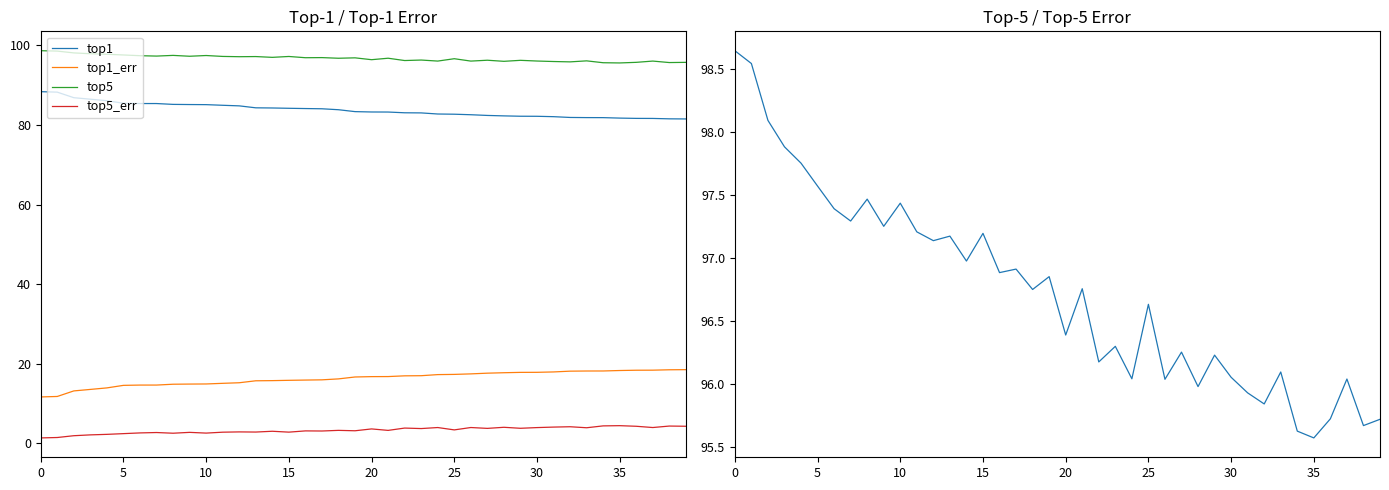

List the series in order of their peak value, lowest first.

top5_err, top1_err, top1, top5